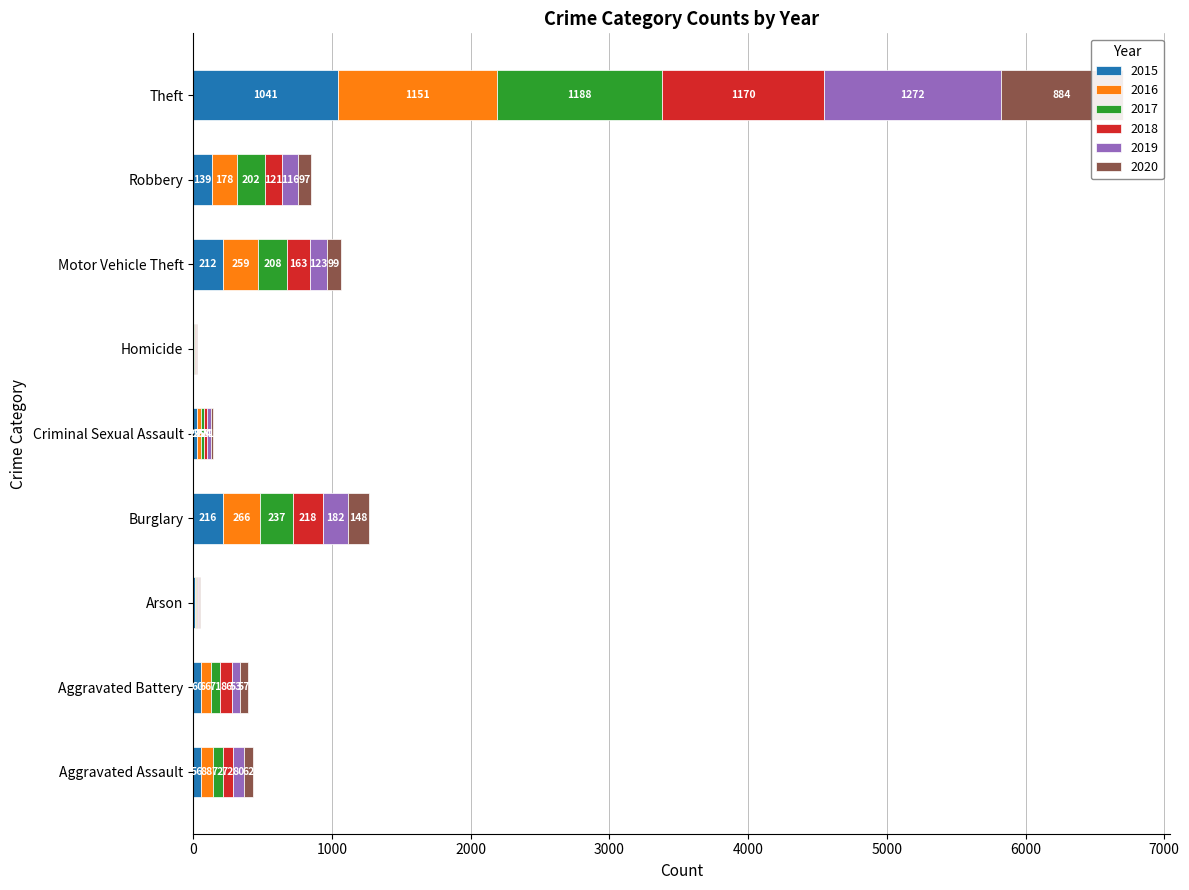

Reading left to right, what are all the values shown in this chart?

2015: Aggravated Assault=56	Aggravated Battery=60	Arson=10	Burglary=216	Criminal Sexual Assault=29	Homicide=5	Motor Vehicle Theft=212	Robbery=139	Theft=1041
2016: Aggravated Assault=88	Aggravated Battery=66	Arson=12	Burglary=266	Criminal Sexual Assault=25	Homicide=4	Motor Vehicle Theft=259	Robbery=178	Theft=1151
2017: Aggravated Assault=72	Aggravated Battery=71	Arson=7	Burglary=237	Criminal Sexual Assault=22	Homicide=4	Motor Vehicle Theft=208	Robbery=202	Theft=1188
2018: Aggravated Assault=72	Aggravated Battery=86	Arson=7	Burglary=218	Criminal Sexual Assault=24	Homicide=4	Motor Vehicle Theft=163	Robbery=121	Theft=1170
2019: Aggravated Assault=80	Aggravated Battery=53	Arson=5	Burglary=182	Criminal Sexual Assault=31	Homicide=4	Motor Vehicle Theft=123	Robbery=116	Theft=1272
2020: Aggravated Assault=62	Aggravated Battery=57	Arson=7	Burglary=148	Criminal Sexual Assault=15	Homicide=5	Motor Vehicle Theft=99	Robbery=97	Theft=884